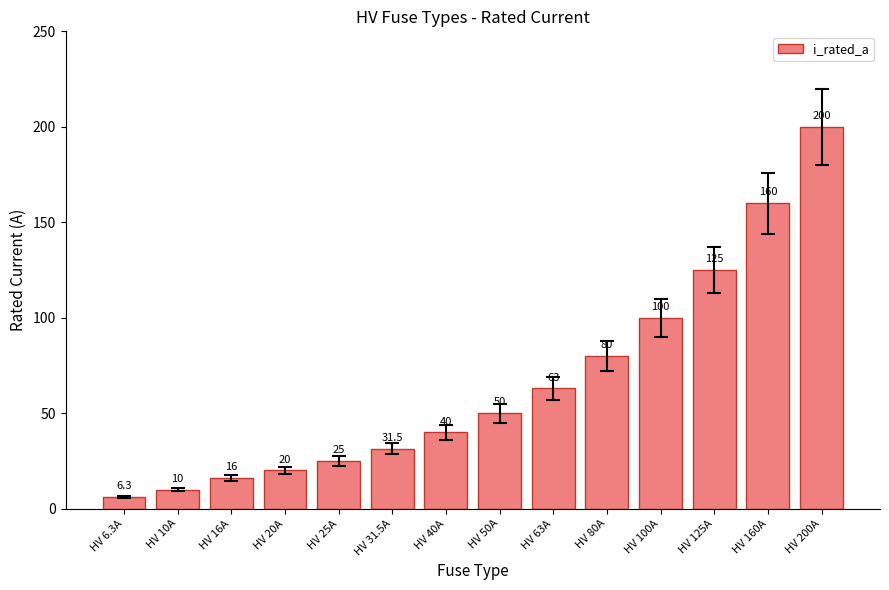

The value at HV 40A is 70.5. True or false?

False